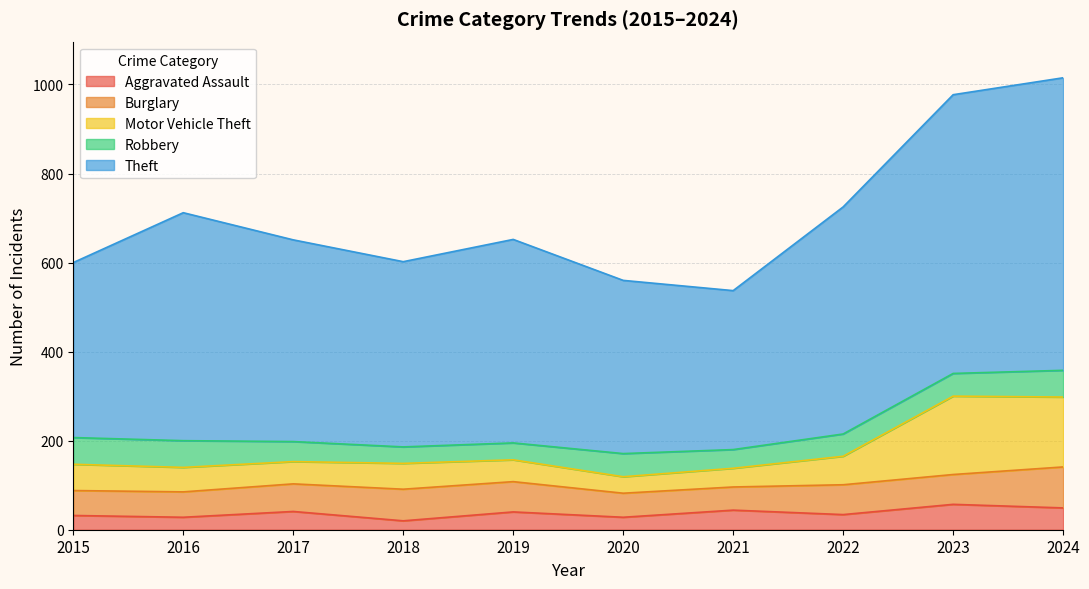

Is the value of Theft at 2020 greater than the value of Aggravated Assault at 2018?

Yes